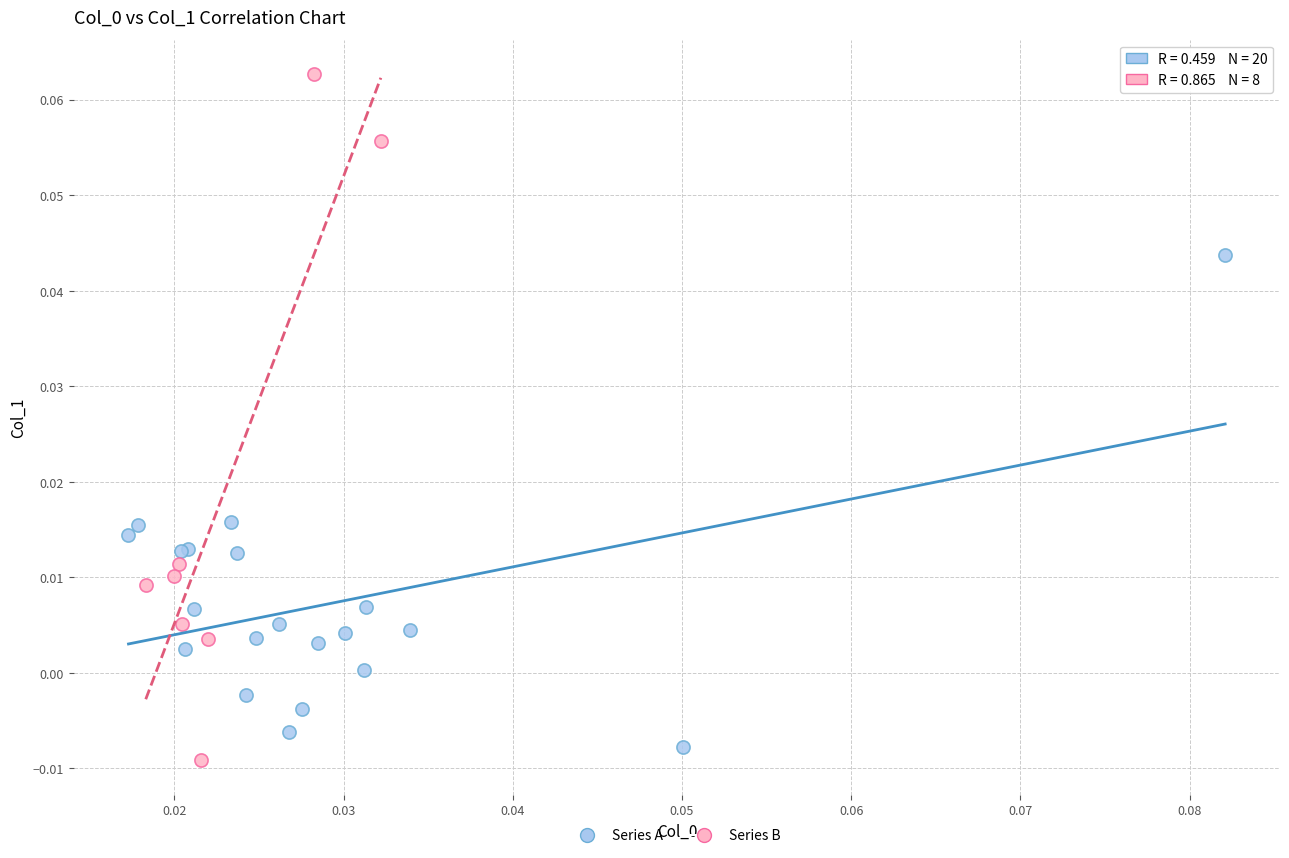

Which series contains the highest Y value?

Series B